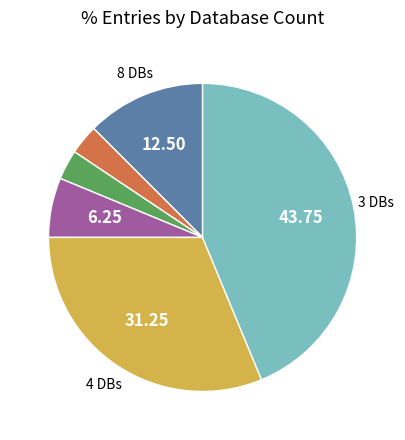

Is there a majority slice in this chart?

No